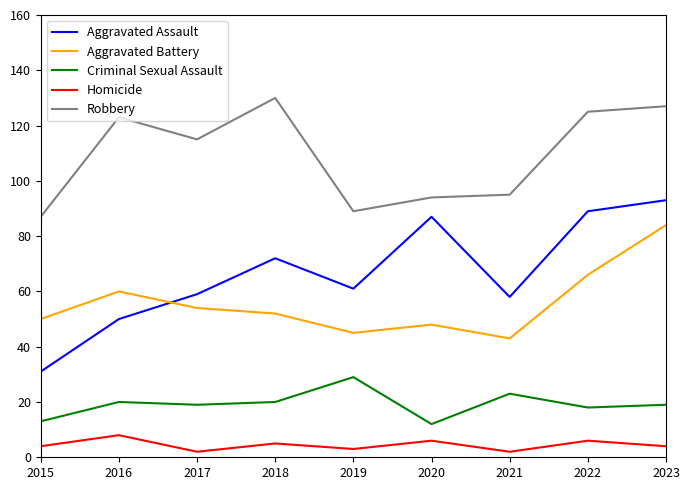

Where is the first local minimum for Robbery?

2017